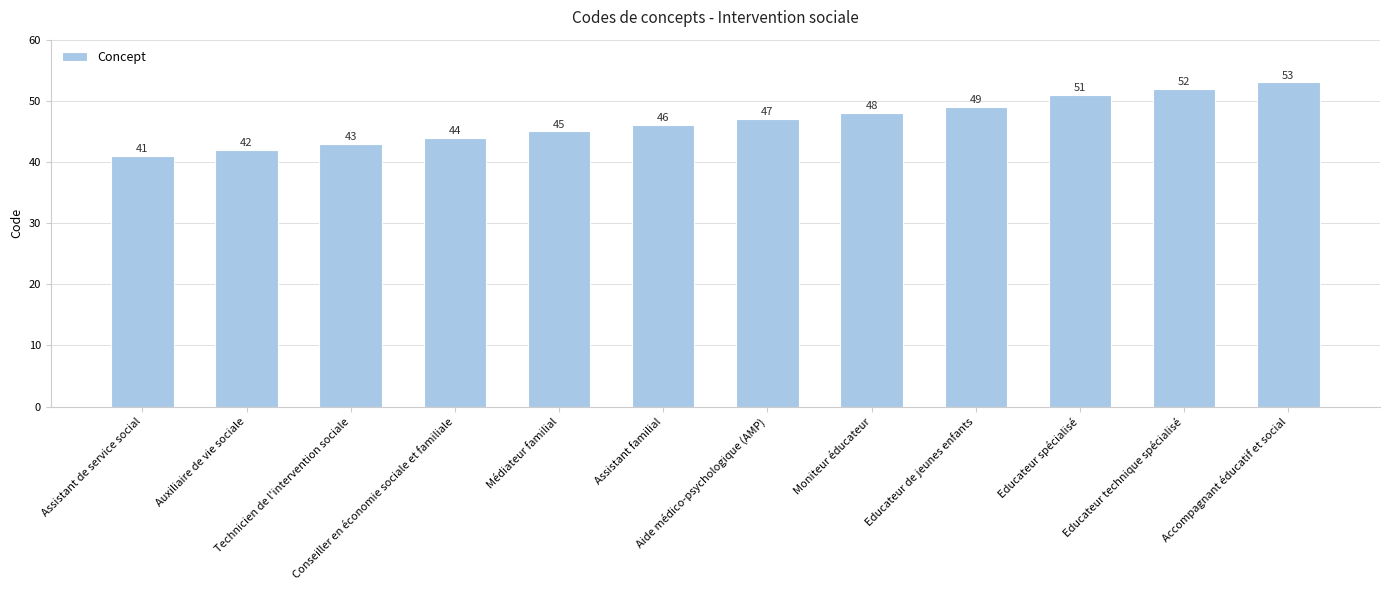

List the labels in order of value, smallest first.

Assistant de service social, Auxiliaire de vie sociale, Technicien de l'intervention sociale, Conseiller en économie sociale et familiale, Médiateur familial, Assistant familial, Aide médico-psychologique (AMP), Moniteur éducateur, Educateur de jeunes enfants, Educateur spécialisé, Educateur technique spécialisé, Accompagnant éducatif et social